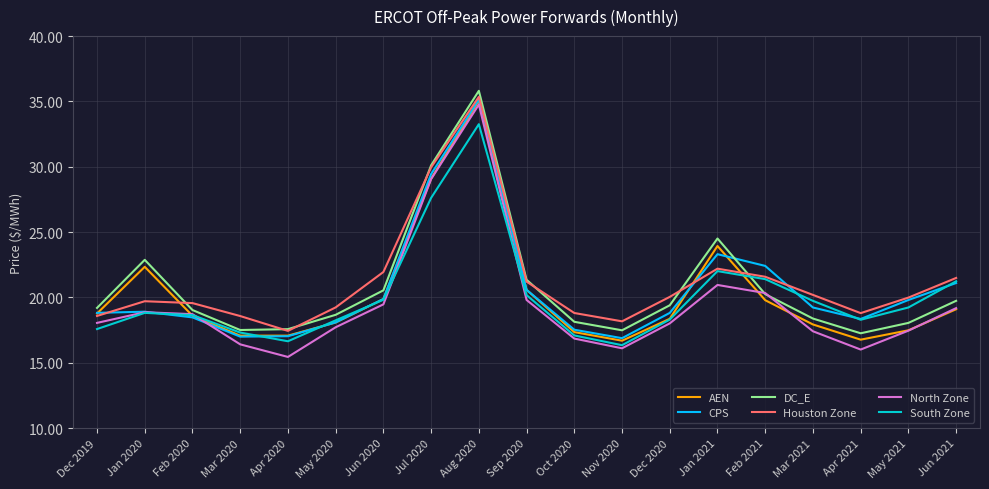

Which series has the largest total across all categories?

Houston Zone